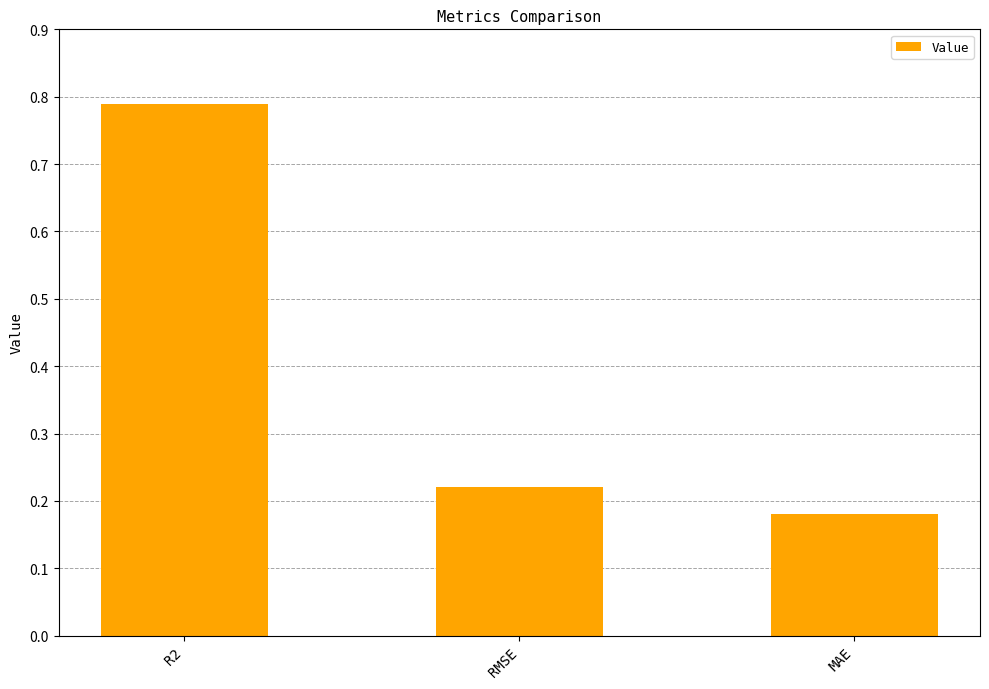

The value at R2 is 1.2. True or false?

False